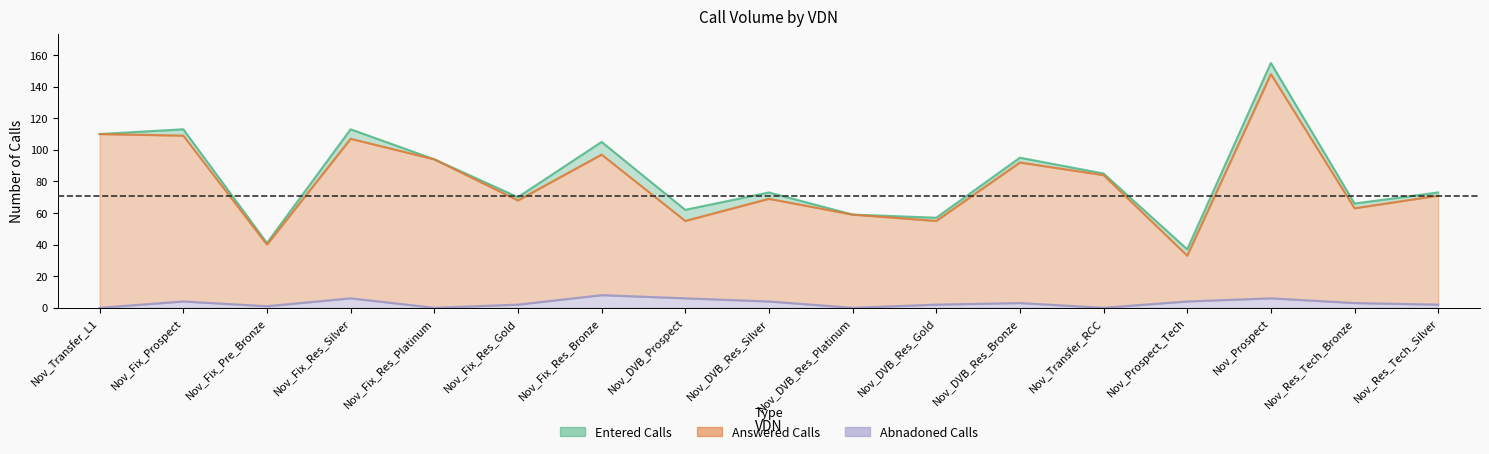

At Nov_Fix_Res_Bronze, list the series in order from smallest to largest.

Abnadoned Calls, Answered Calls, Entered Calls